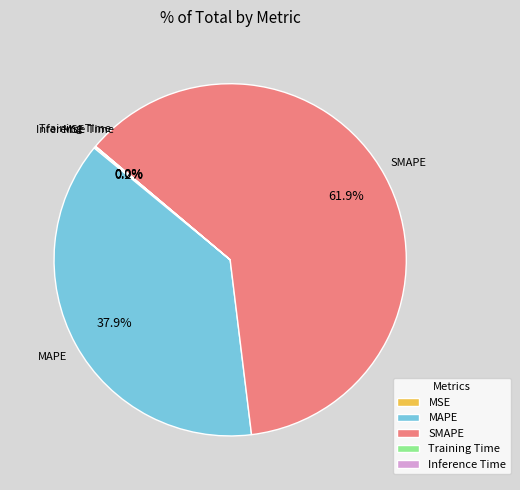

Which slice is the largest?

SMAPE